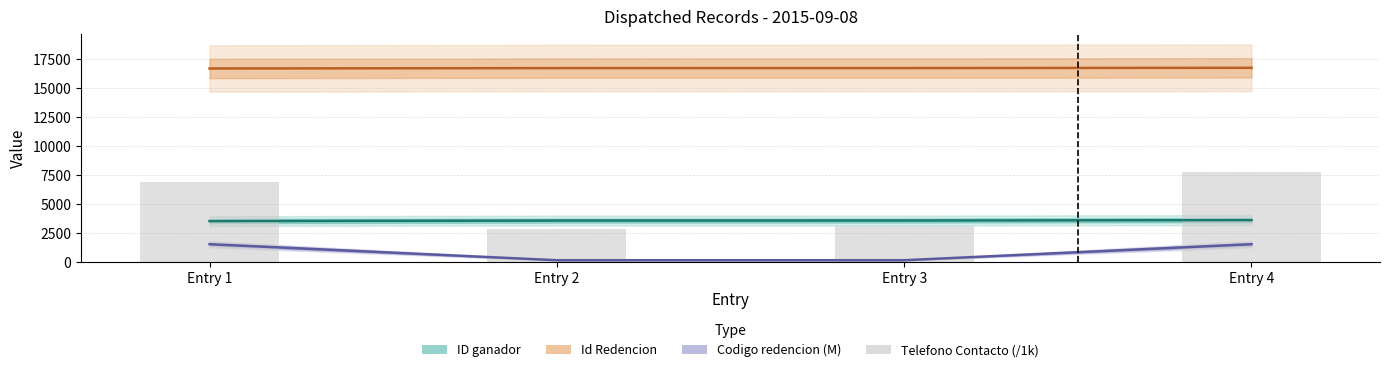

Reading right to left, transcribe all the data shown in this chart.

ID ganador: 3617.0	3581.0	3577.0	3531.0
Id Redencion: 16773.0	16750.0	16747.0	16715.0
Codigo redencion (M): 1536.2	153.6	153.6	1535.3
Telefono Contacto (/1k): 7730.4	3087.7	2859.7	6920.3